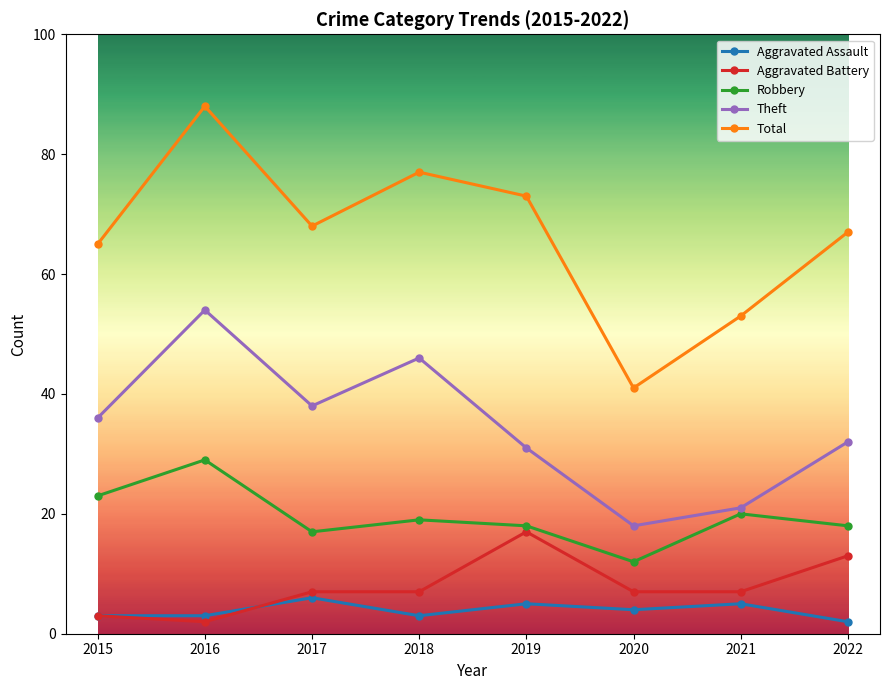

How many lines are shown in the chart?

5